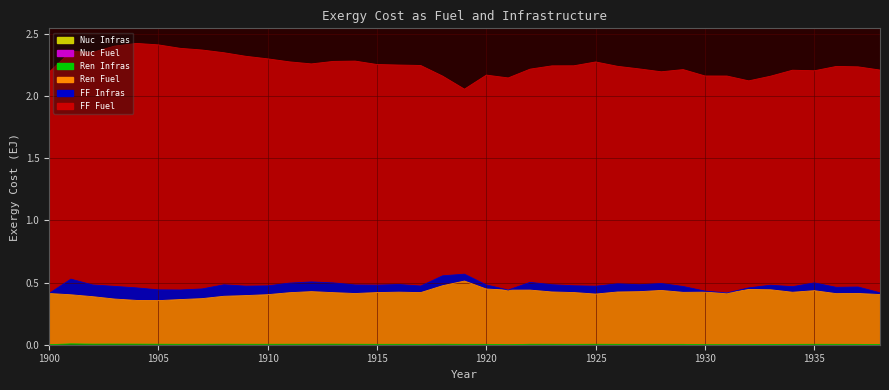

How many interior local peaks does the Ren Infras series have?

9